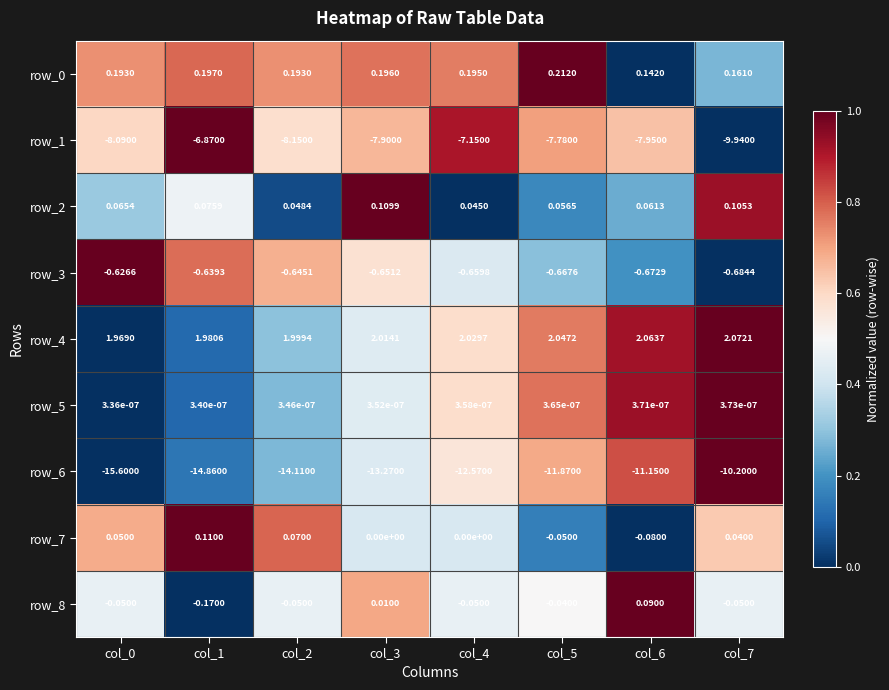

What is the difference between the second highest and minimum values in the row_6 series?

0.8